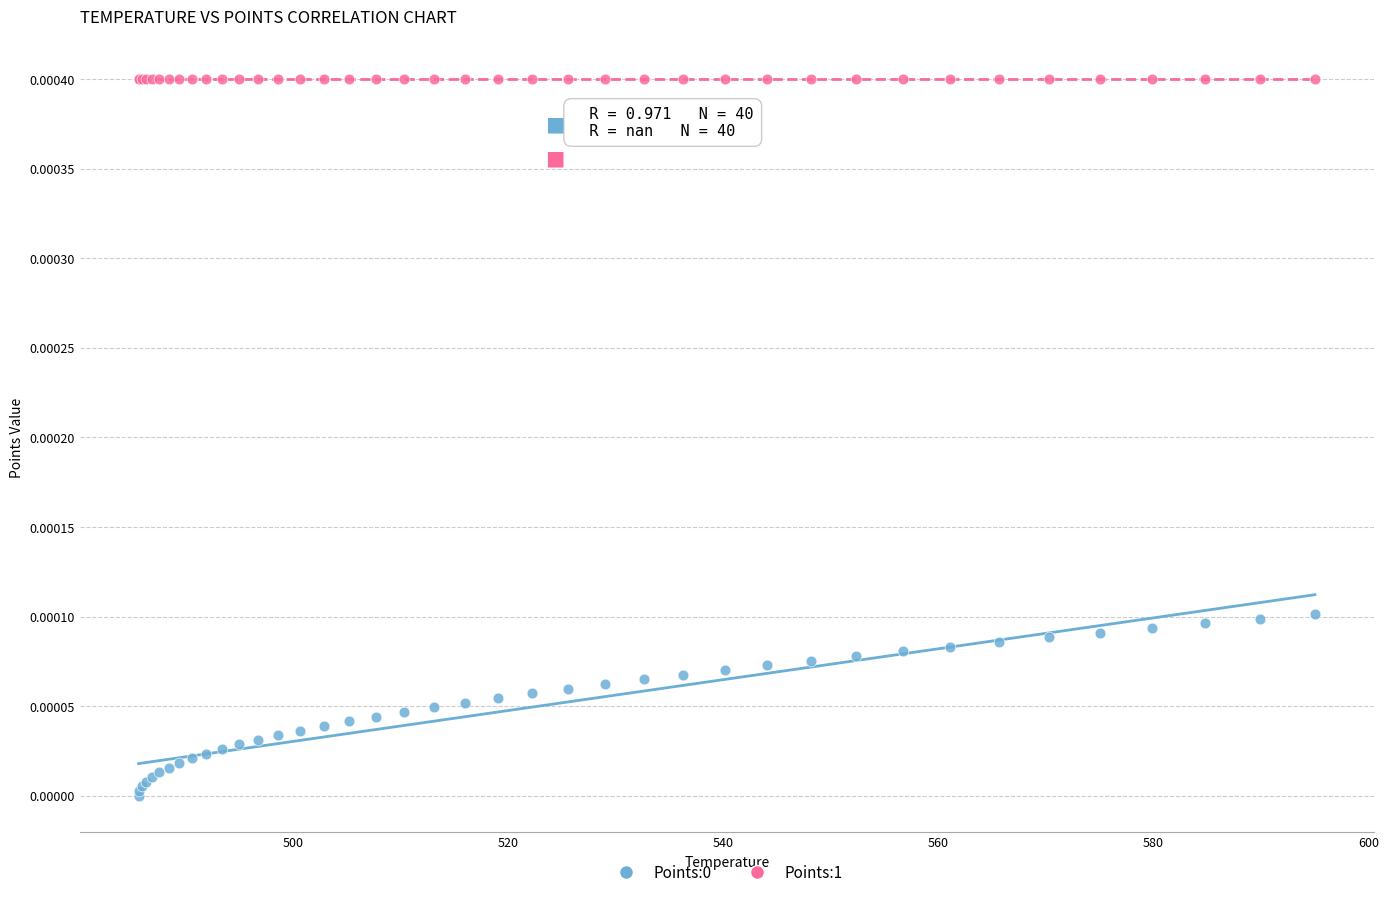

Which series reaches the maximum Y coordinate?

Points:1